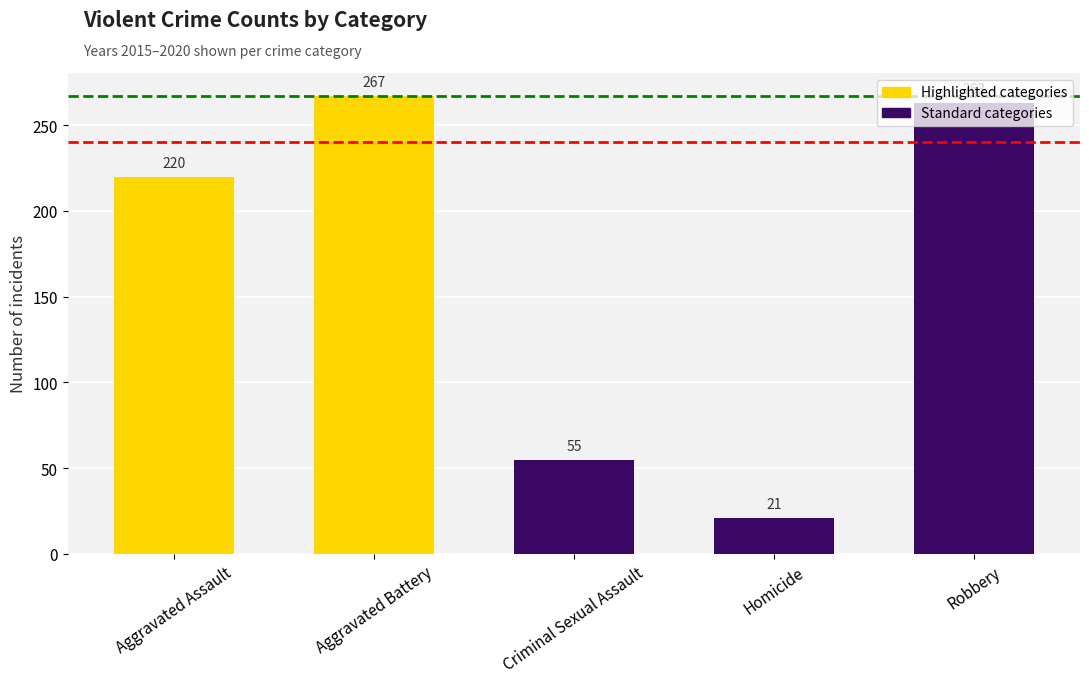

Rank the categories by value from highest to lowest.

Aggravated Battery, Robbery, Aggravated Assault, Criminal Sexual Assault, Homicide